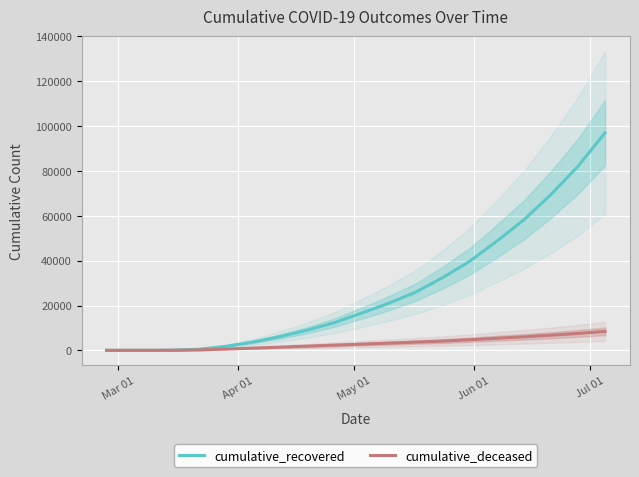

True or false: cumulative_deceased has more than 1 points higher than both neighbors.

False